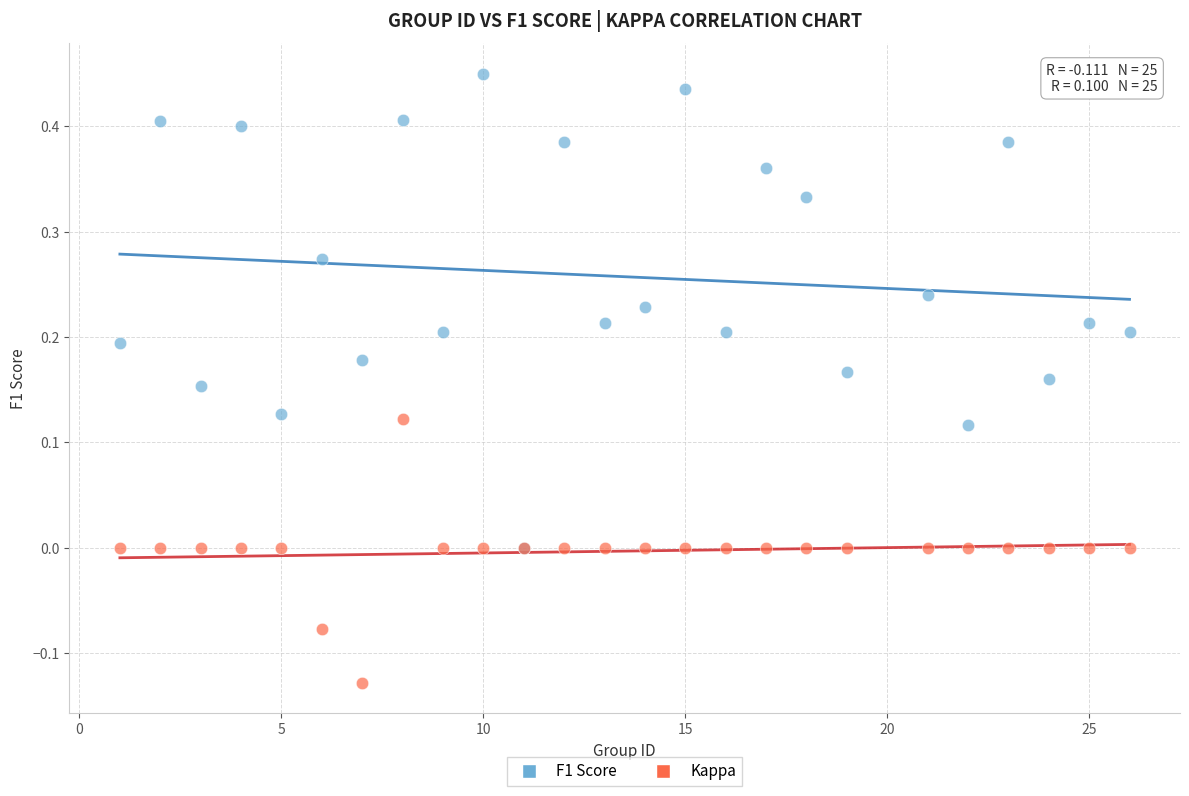

Which series contains the lowest Y value?

Kappa